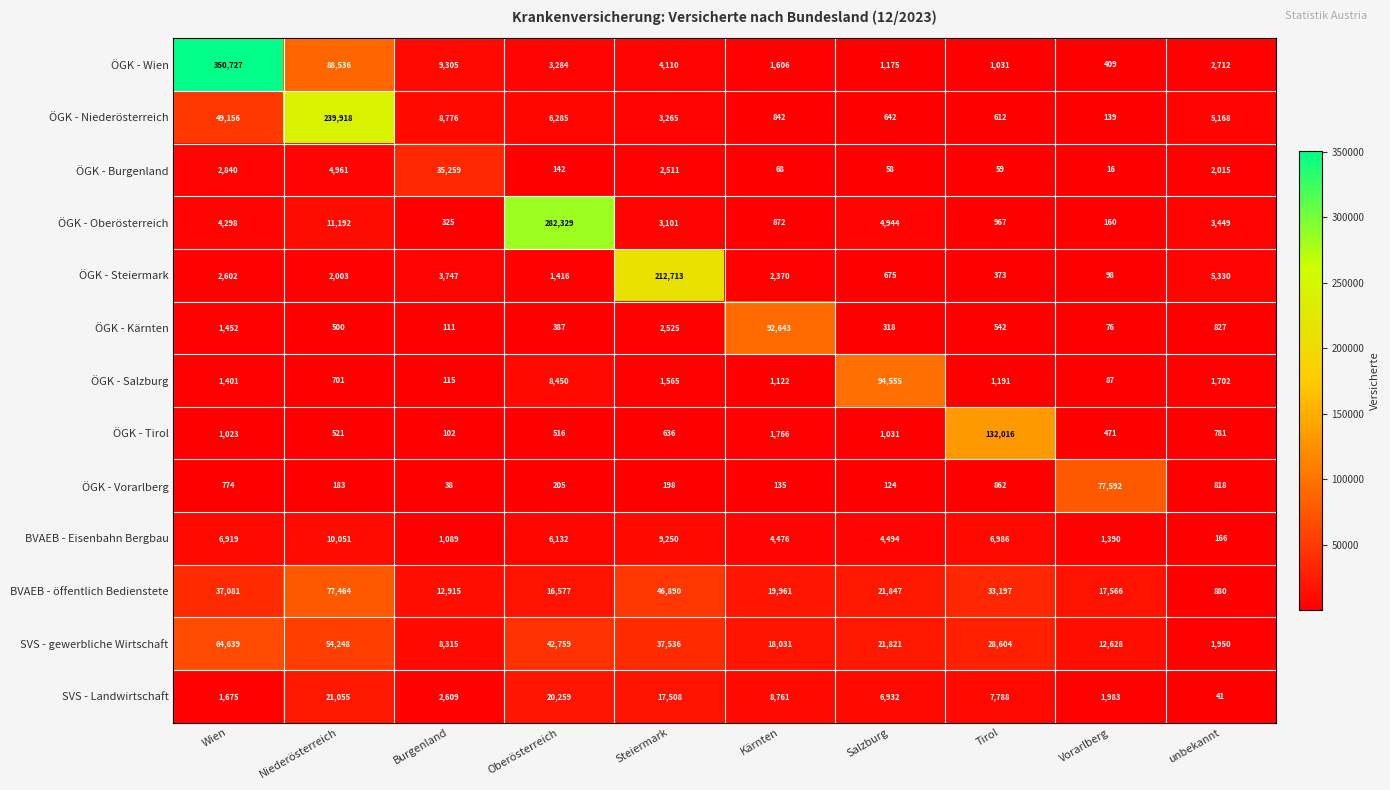

What is the average value of the ÖGK - Salzburg series?

11089